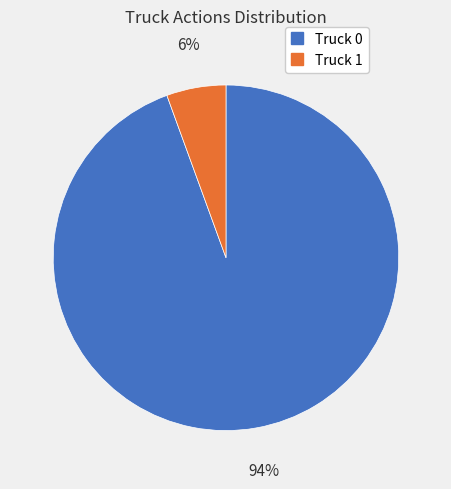

To the nearest percent, what portion does Truck 0 represent?

94%